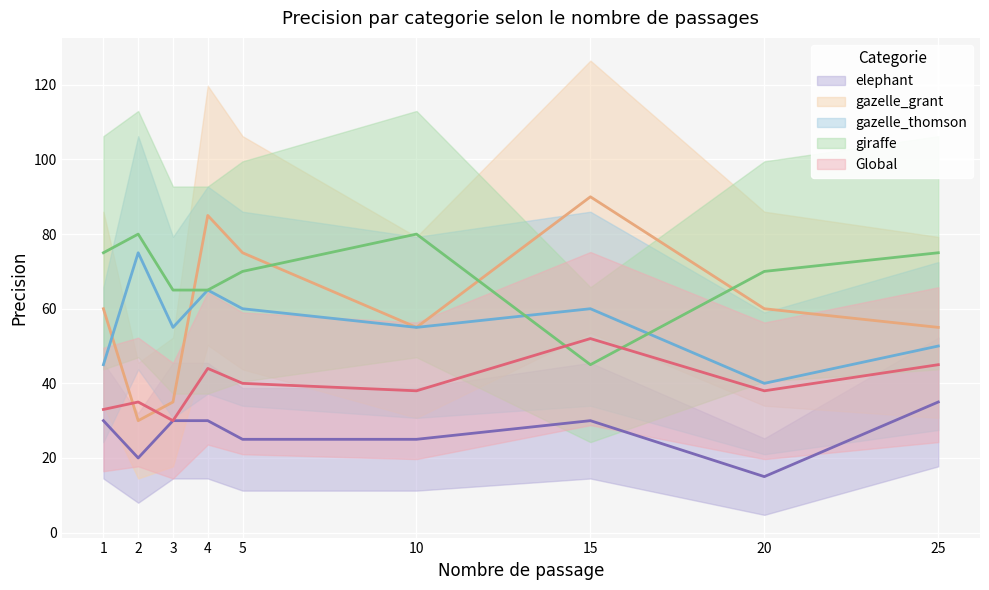

True or false: elephant and giraffe cross at least once.

False